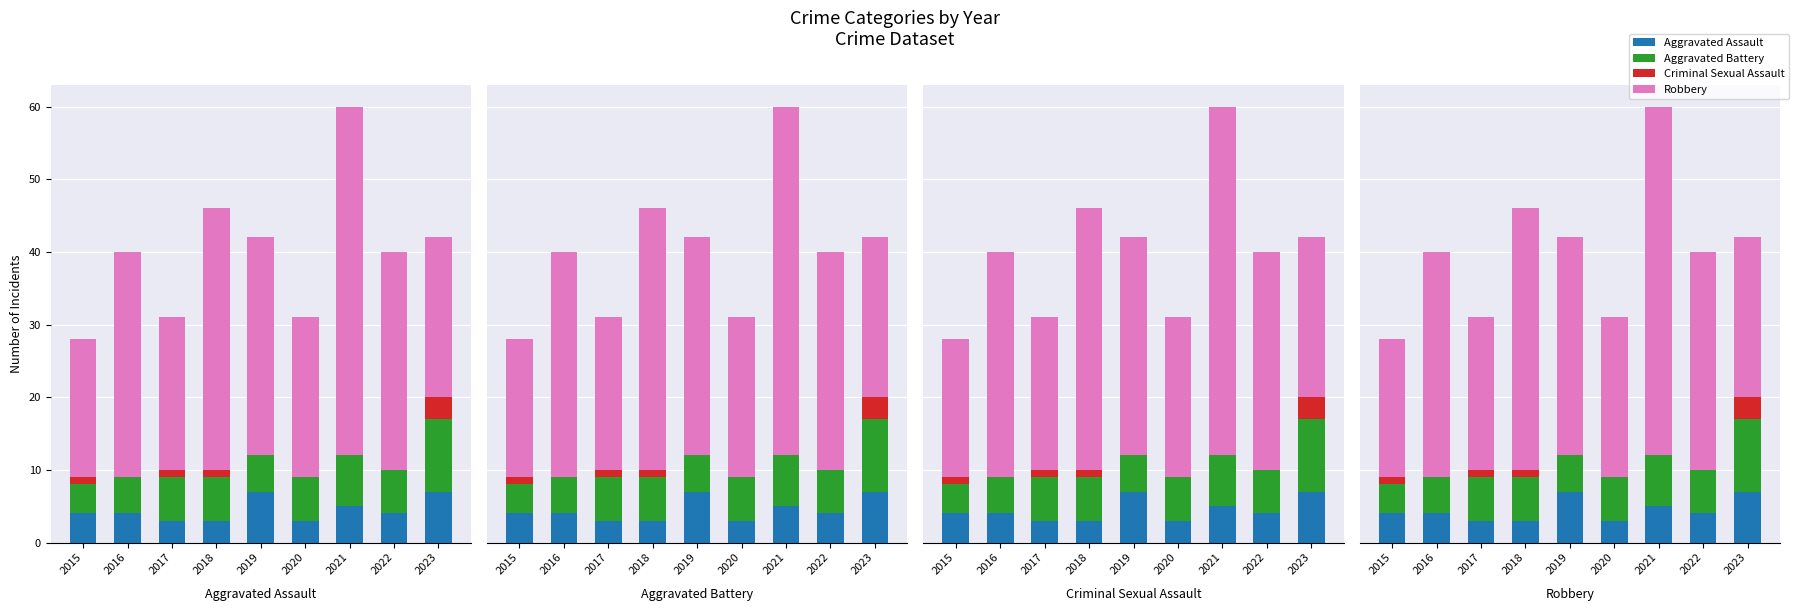

What is the difference between the Aggravated Assault values at 2015 and 2018?

1